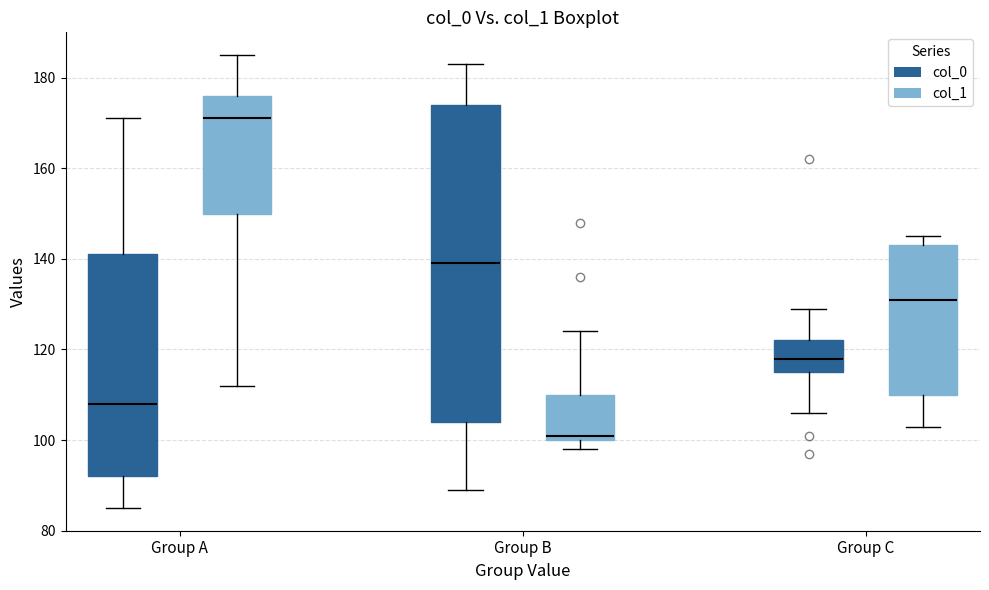

Reading left to right, read every box against the y-axis: the position of its median line, the range the box covers, and the ends of its whiskers. The values are not printed on the chart, so give them approximately, as read against the axis.

Group A (col_0): median 108, box 92 to 142, whiskers 86 to 172
Group A (col_1): median 172, box 150 to 176, whiskers 112 to 186
Group B (col_0): median 140, box 104 to 174, whiskers 90 to 184
Group B (col_1): median 102, box 100 to 110, whiskers 98 to 124
Group C (col_0): median 118, box 116 to 122, whiskers 106 to 130
Group C (col_1): median 132, box 110 to 144, whiskers 104 to 146